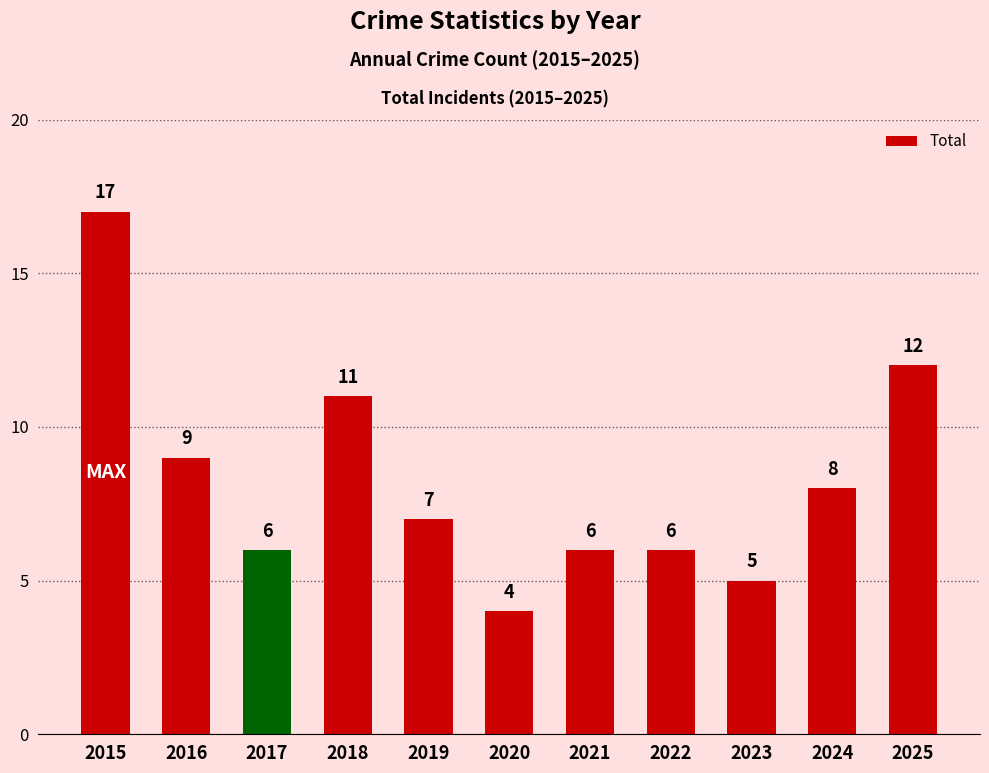

Where is the data nearest to the value 10?

2016